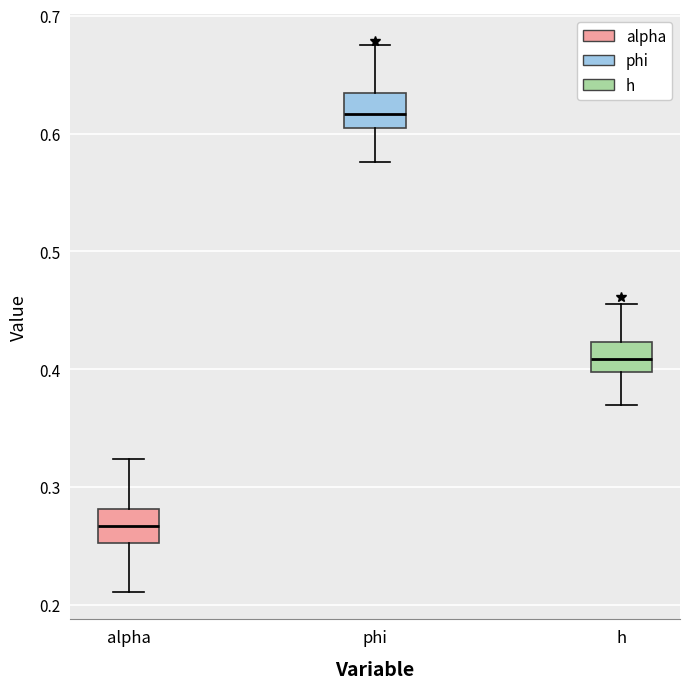

Reading left to right, read every box against the y-axis: the position of its median line, the range the box covers, and the ends of its whiskers. The values are not printed on the chart, so give them approximately, as read against the axis.

alpha: median 0.27, box 0.25 to 0.28, whiskers 0.21 to 0.32
phi: median 0.62, box 0.61 to 0.63, whiskers 0.58 to 0.67
h: median 0.41, box 0.40 to 0.42, whiskers 0.37 to 0.46